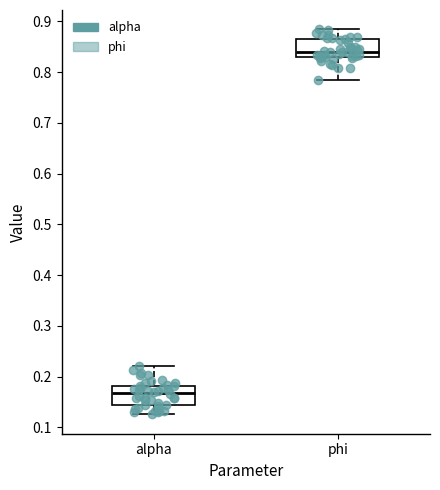

Reading left to right, read every box against the y-axis: the position of its median line, the range the box covers, and the ends of its whiskers. The values are not printed on the chart, so give them approximately, as read against the axis.

alpha: median 0.17, box 0.14 to 0.18, whiskers 0.13 to 0.22
phi: median 0.84, box 0.83 to 0.86, whiskers 0.78 to 0.88